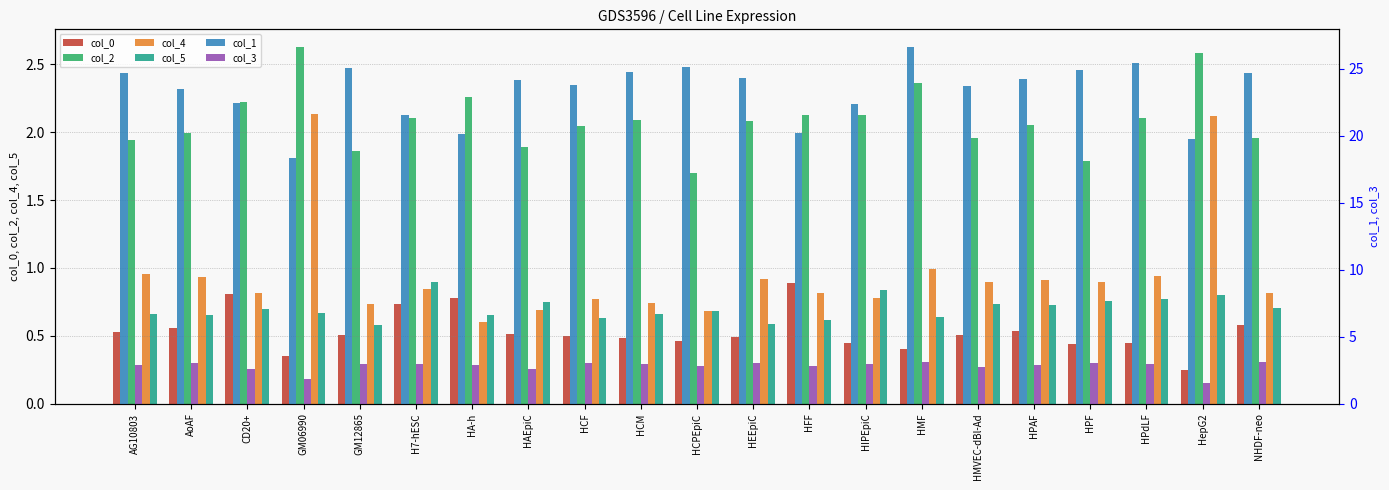

Which category has the lowest value across all series?

HepG2